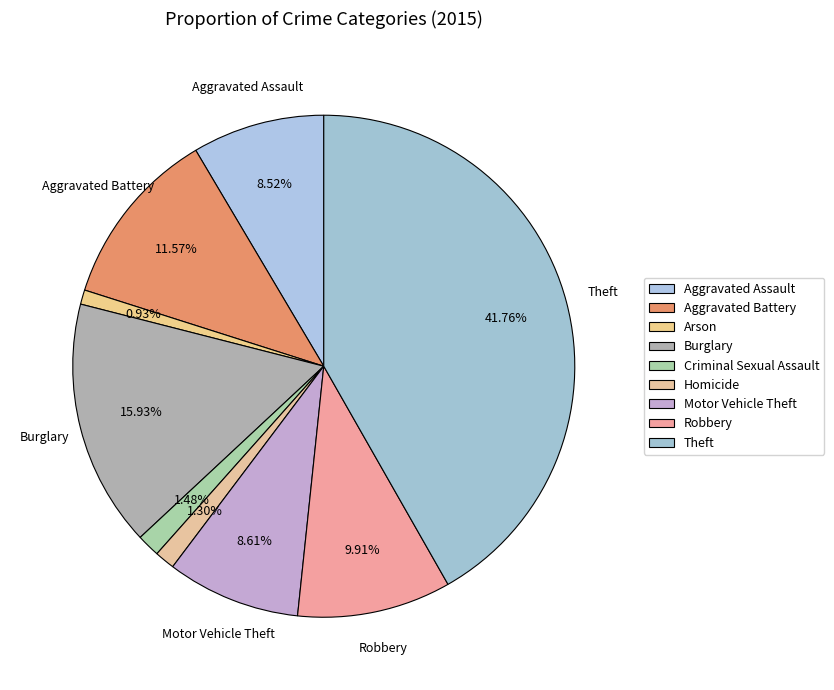

Is there any slice that represents more than half of the pie?

No